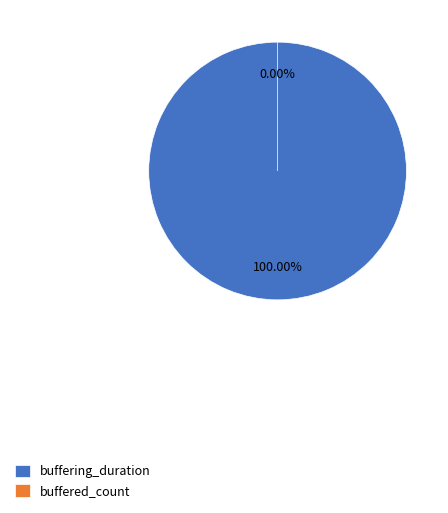

To the nearest percent, what is the difference between the buffering_duration and buffered_count slice percentages?

100%